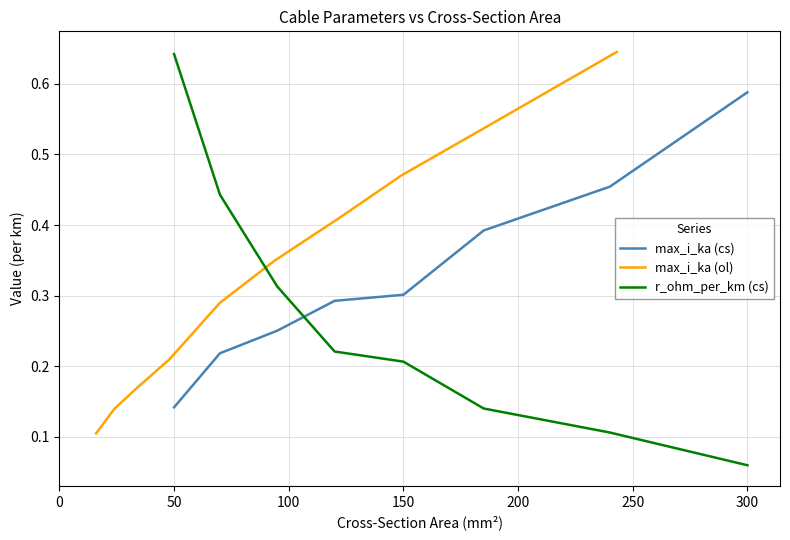

List the series in order of their overall mean, lowest first.

r_ohm_per_km (cs), ol (overhead), cs (cable)